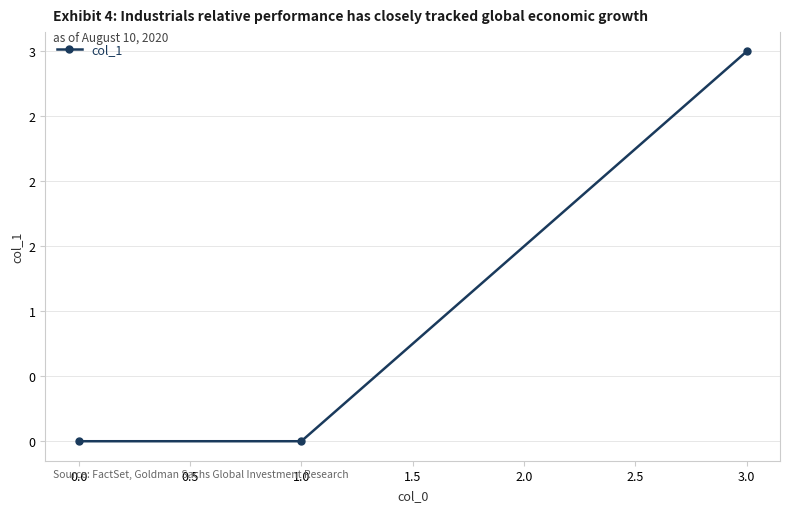

Does the chart have visible grid lines?

Yes